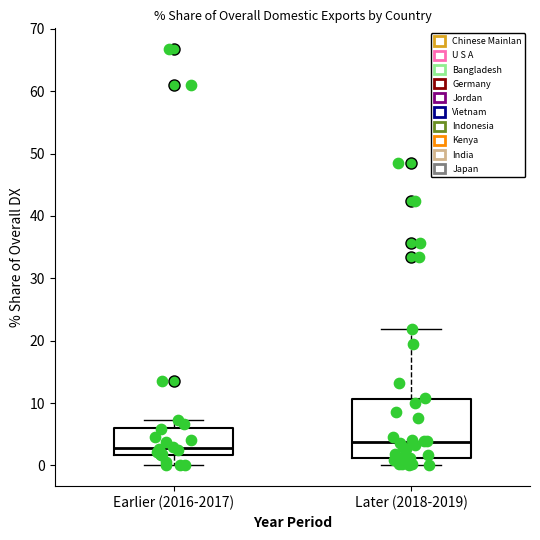

Where does the lower whisker of the box for Earlier (2016-2017) end on the y-axis? The values are not printed on the chart, so give them approximately, as read against the axis.

0